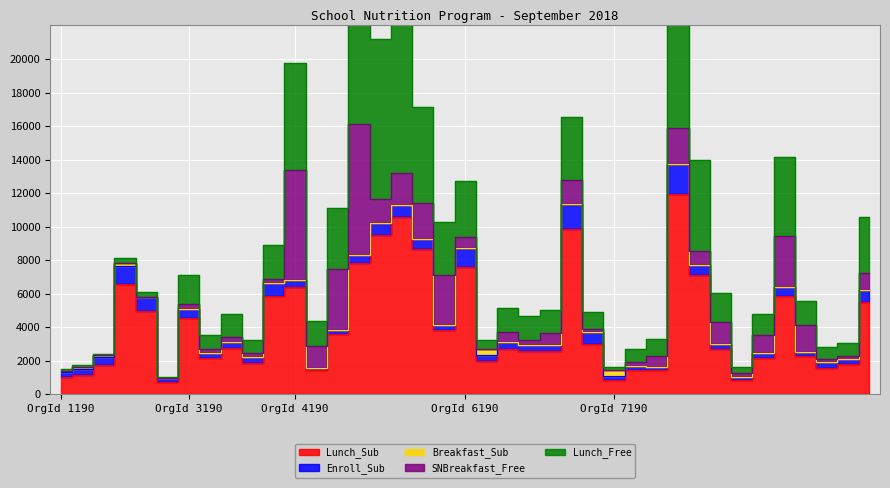

How many distinct data groups are displayed?

5